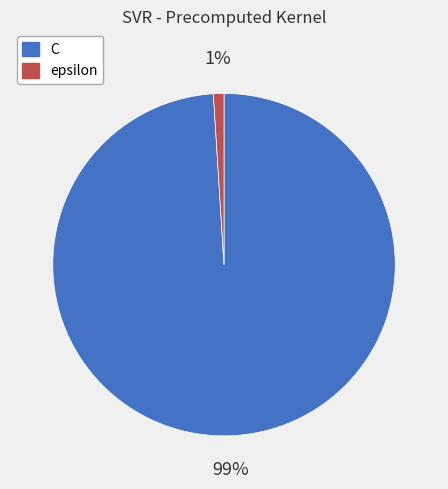

Combined, do C and epsilon account for over 50%?

Yes